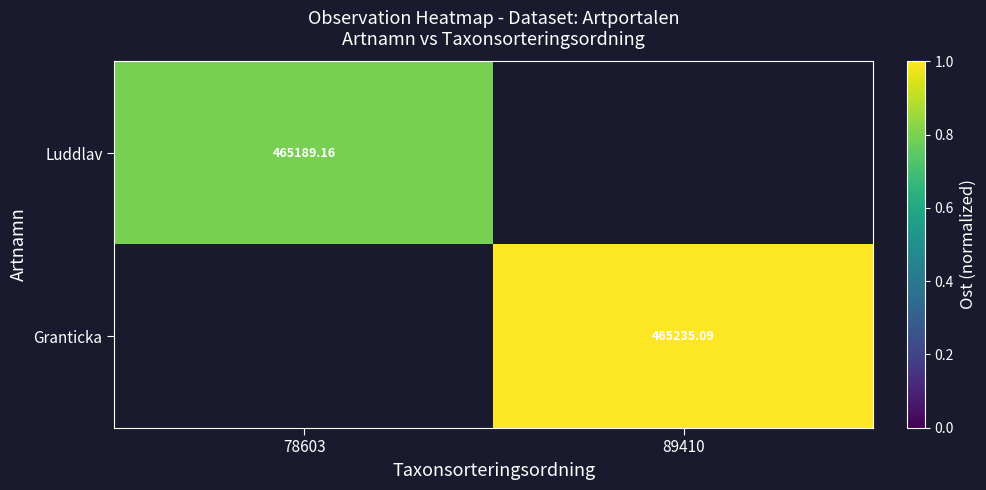

Is the value of Granticka at 89410 greater than the value of Luddlav at 78603?

Yes